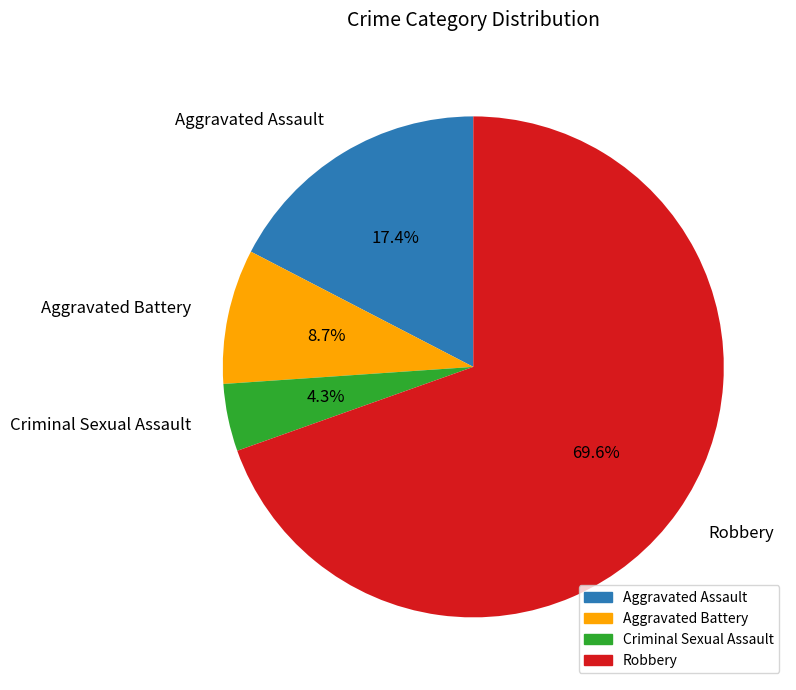

Which category has the smallest portion of the pie?

Criminal Sexual Assault